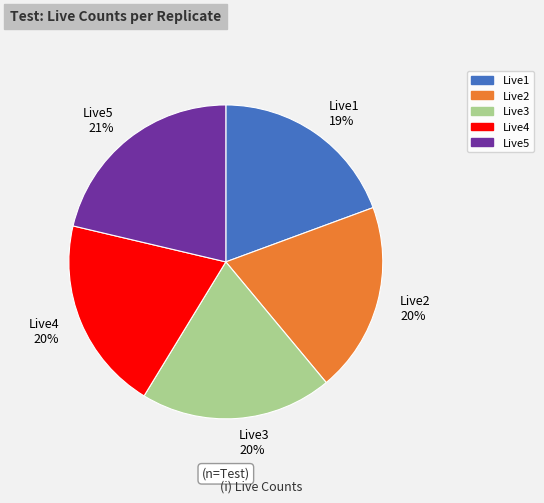

Which category has the biggest portion of the pie?

Live5